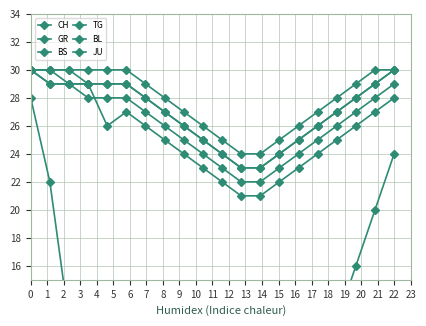

The BS series shows 13 at 22. True or false?

False